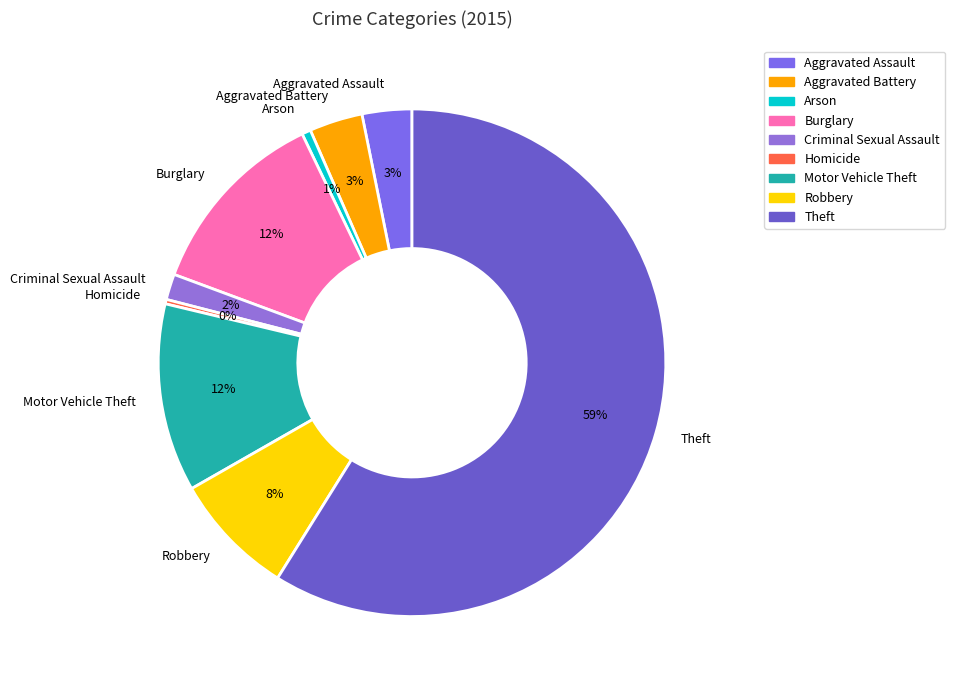

Between Criminal Sexual Assault and Homicide, which is larger?

Criminal Sexual Assault